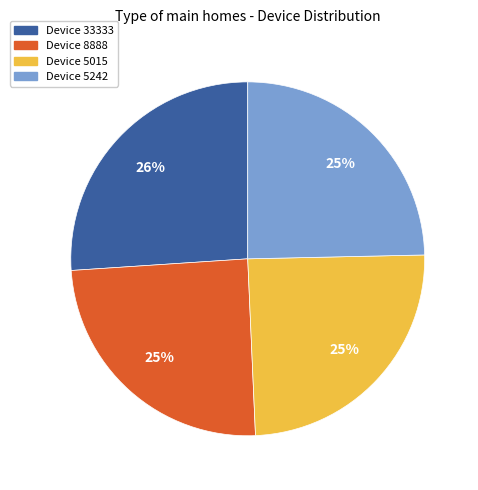

To the nearest percent, what is the difference between the largest and smallest slice percentages?

1%